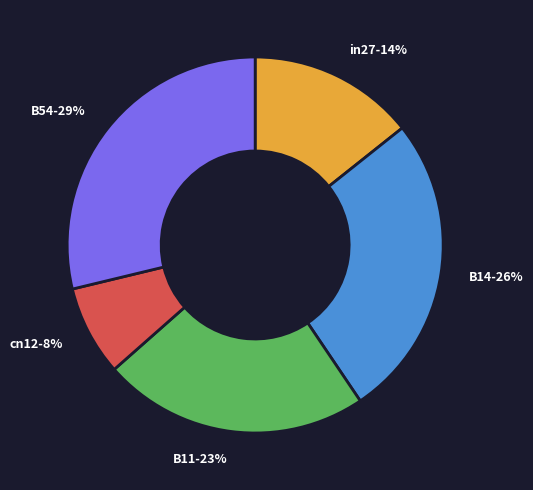

Which slice is the smallest?

cn12